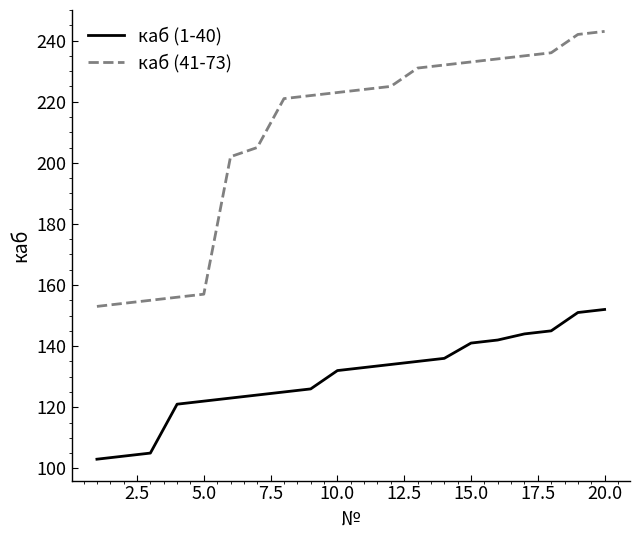

Which series has the largest total across all categories?

каб (41-73)